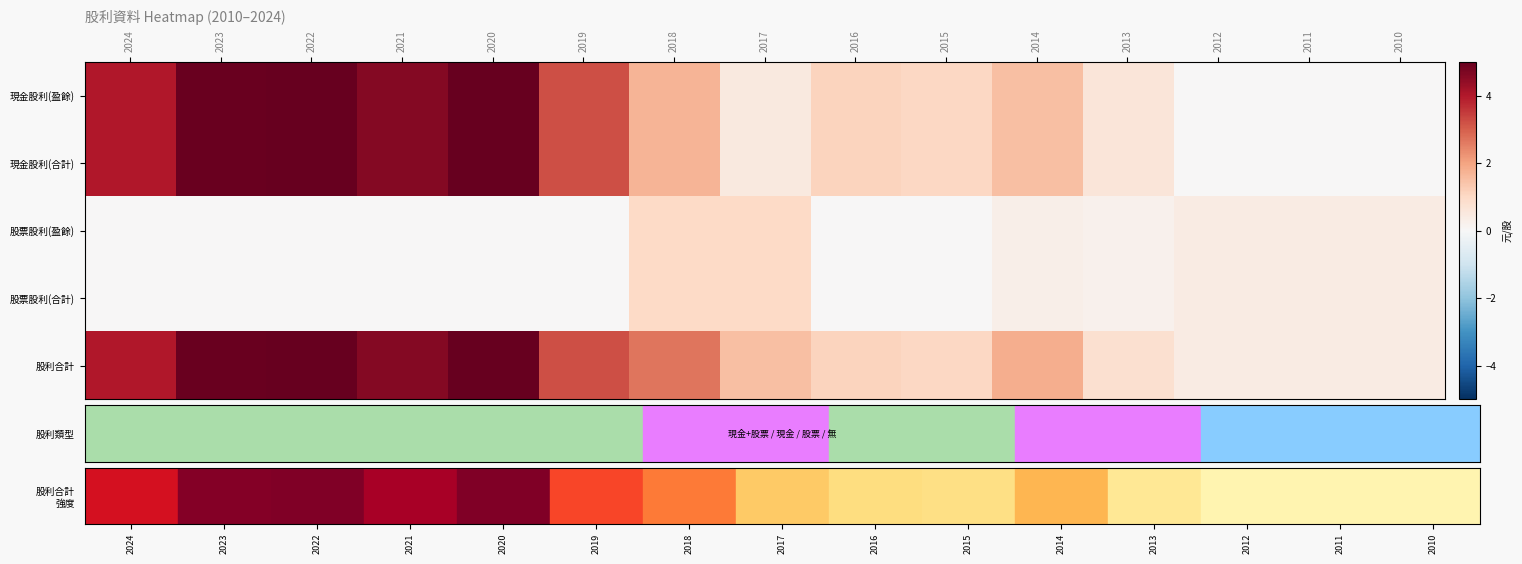

Reading right to left, list all the values displayed in this chart.

現金股利(盈餘): 2010=0.0	2011=0.0	2012=0.0	2013=0.6	2014=1.5	2015=1.0	2016=1.1	2017=0.5	2018=1.7	2019=3.2	2020=5.0	2021=4.6	2022=5.0	2023=5.0	2024=4.0
現金股利(合計): 2010=0.0	2011=0.0	2012=0.0	2013=0.6	2014=1.5	2015=1.0	2016=1.1	2017=0.5	2018=1.7	2019=3.2	2020=5.0	2021=4.6	2022=5.0	2023=5.0	2024=4.0
股票股利(盈餘): 2010=0.4	2011=0.4	2012=0.4	2013=0.2	2014=0.3	2015=0.0	2016=0.0	2017=1.0	2018=1.0	2019=0.0	2020=0.0	2021=0.0	2022=0.0	2023=0.0	2024=0.0
股票股利(合計): 2010=0.4	2011=0.4	2012=0.4	2013=0.2	2014=0.3	2015=0.0	2016=0.0	2017=1.0	2018=1.0	2019=0.0	2020=0.0	2021=0.0	2022=0.0	2023=0.0	2024=0.0
股利合計: 2010=0.4	2011=0.4	2012=0.4	2013=0.8	2014=1.8	2015=1.0	2016=1.1	2017=1.5	2018=2.7	2019=3.2	2020=5.0	2021=4.6	2022=5.0	2023=5.0	2024=4.0